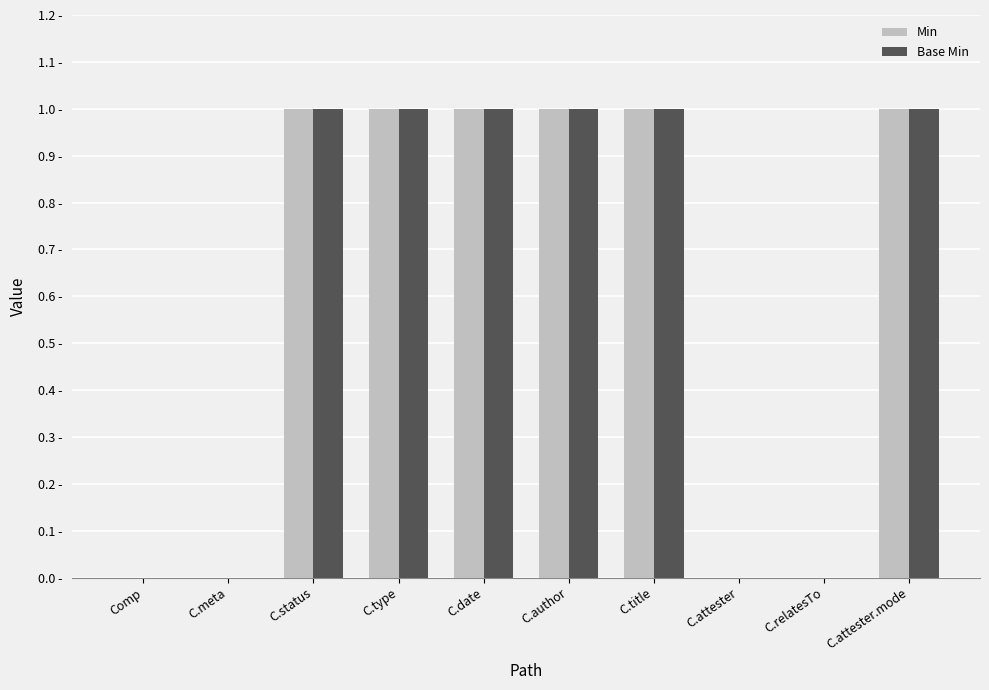

Reading left to right, extract all data points from this chart.

Min: 0	0	1	1	1	1	1	0	0	1
Base Min: 0	0	1	1	1	1	1	0	0	1